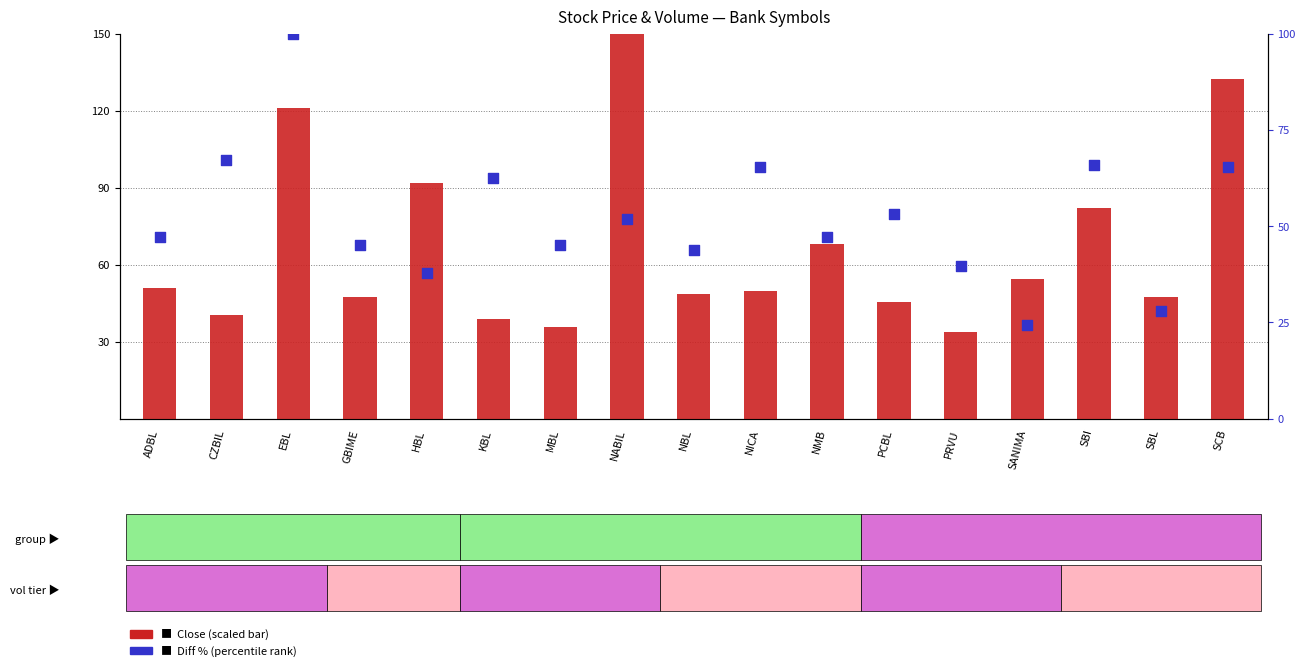

Which series has the widest spread of Y values?

Close (scaled)